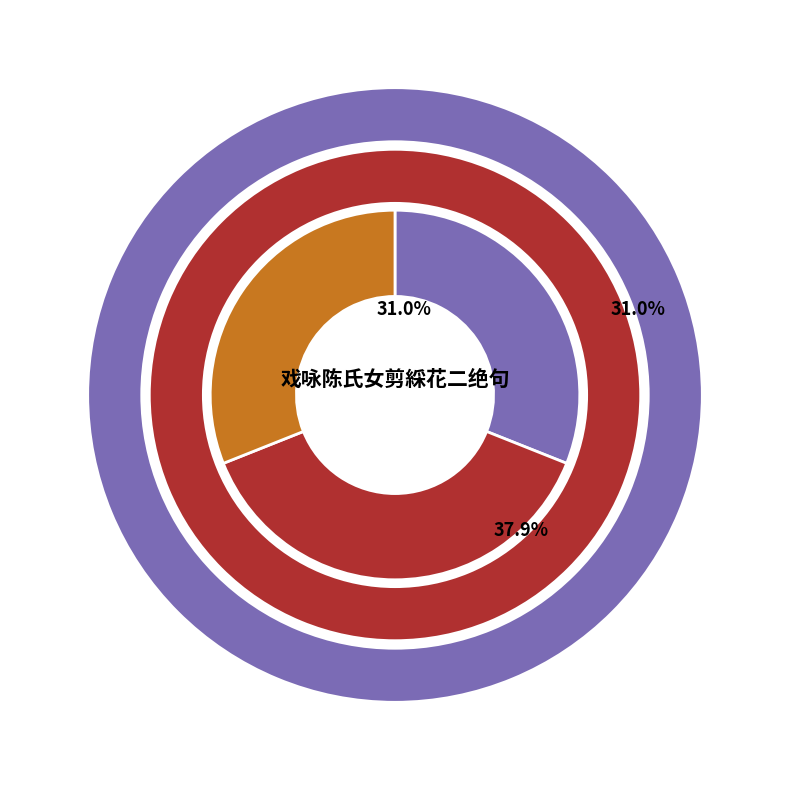

Does 戏咏陈氏女剪綵花二绝句 其一 拒霜 account for over 50% of the chart?

No